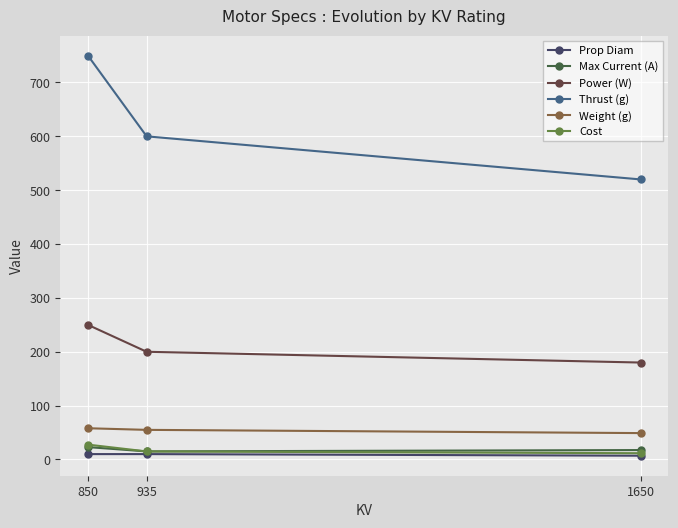

At which category is the sum across all series the highest?

850